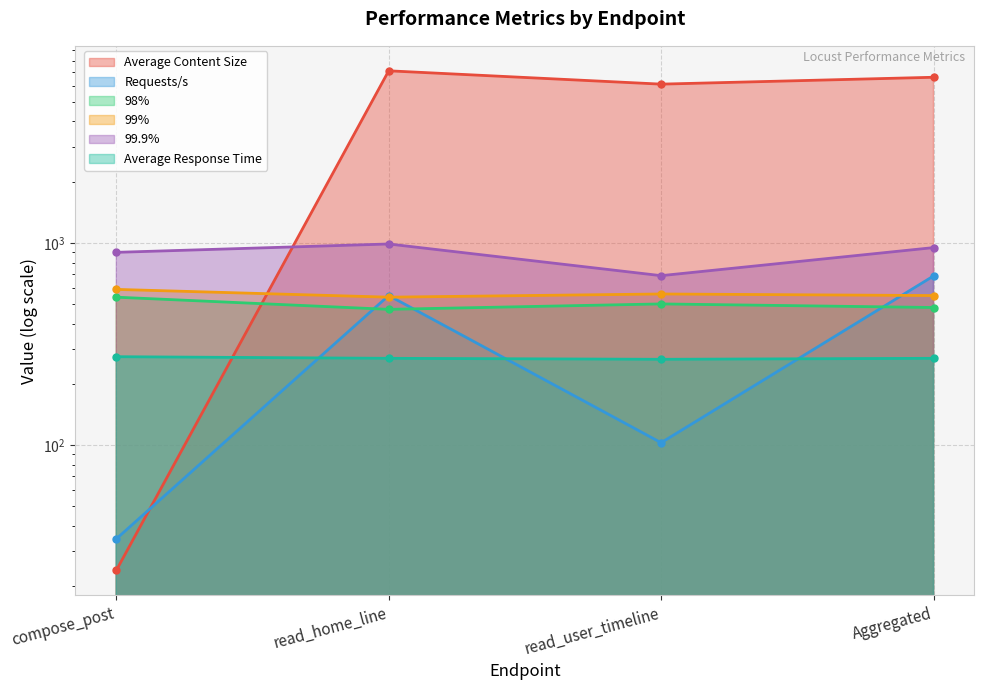

What is the average value of the Average Response Time series?

269.5